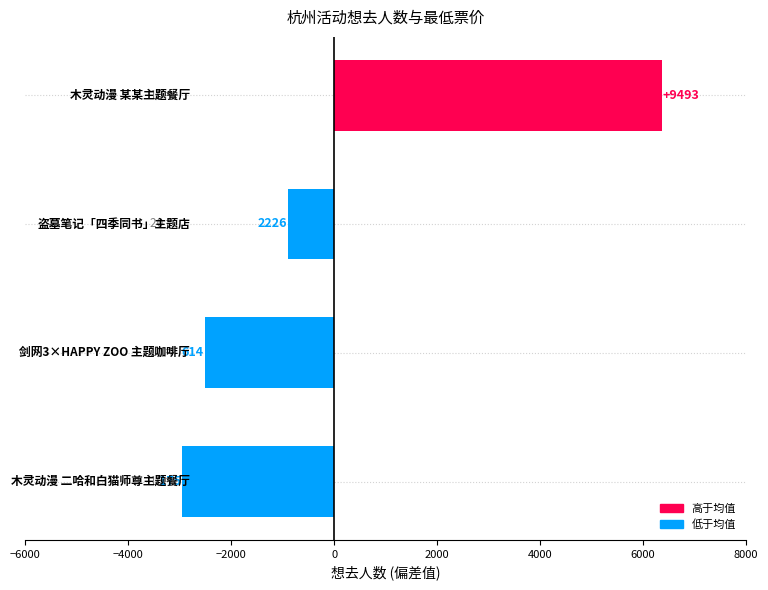

What is the difference between the maximum and second lowest values?

8879